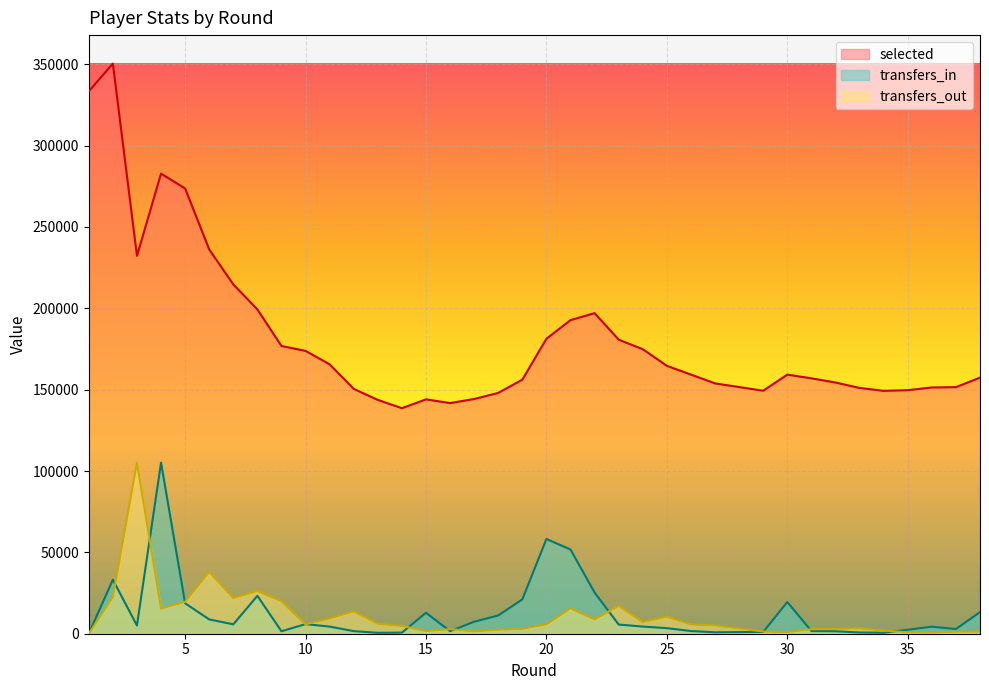

True or false: transfers_in and selected cross at least once.

False